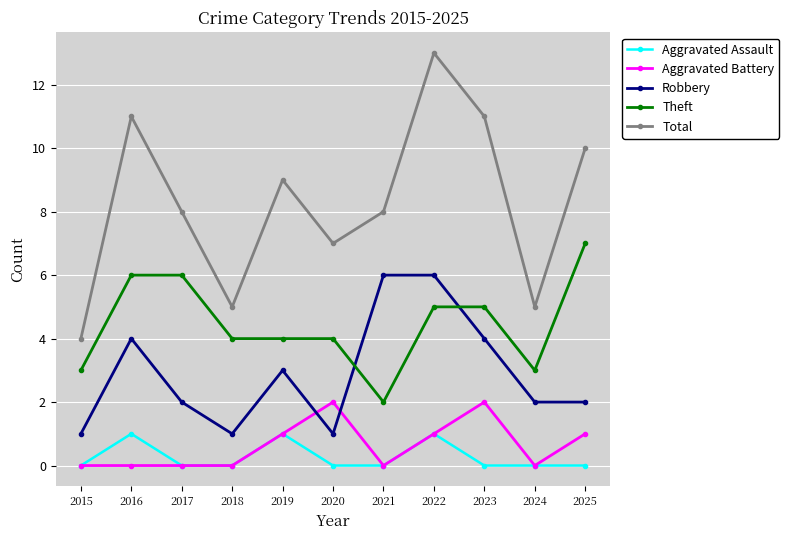

What is the greatest value displayed?

13